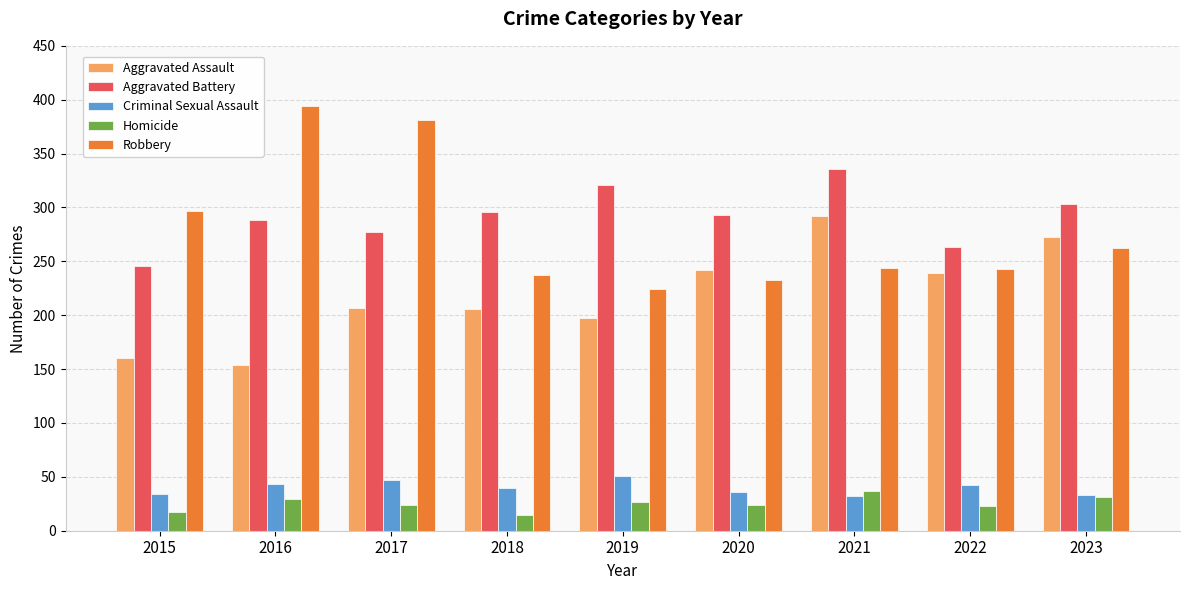

The value of Aggravated Battery at 2018 is 117. True or false?

False